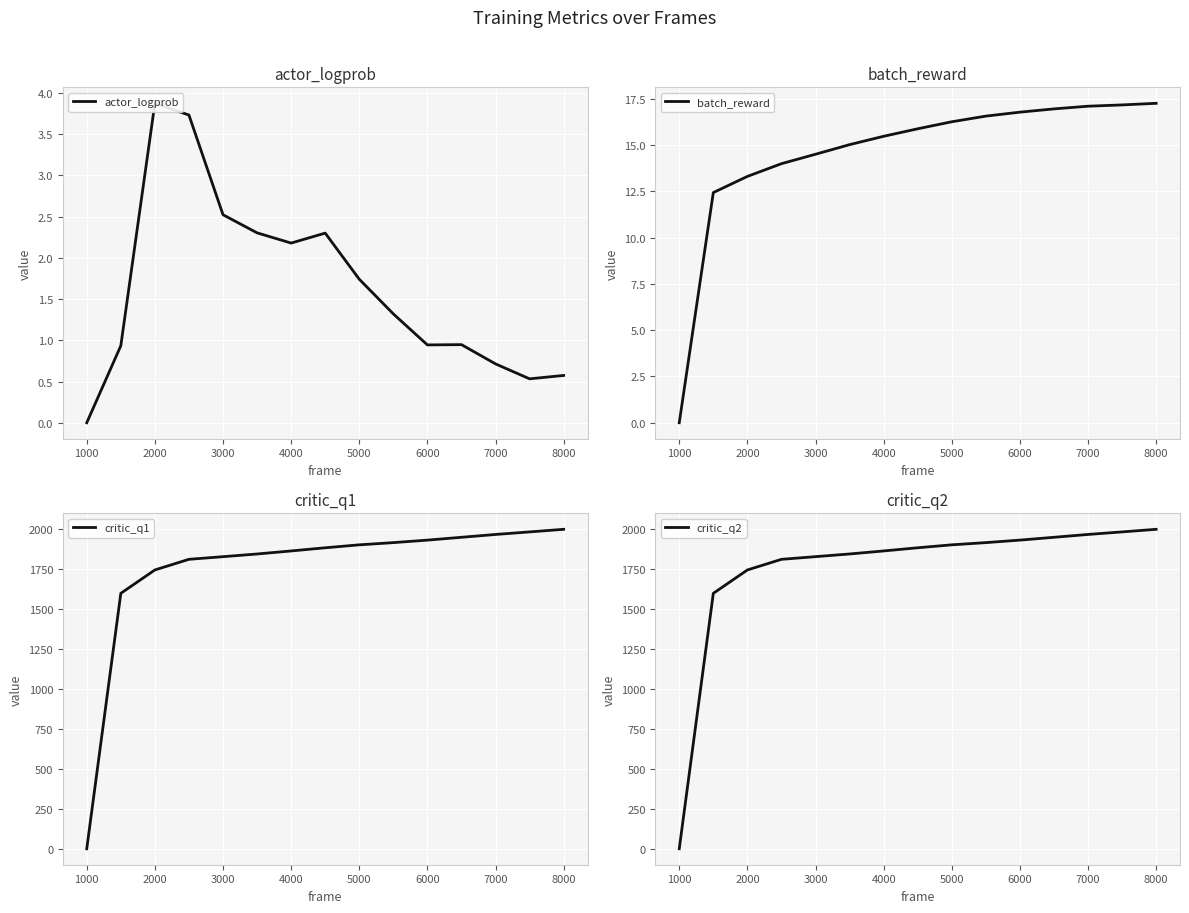

What is the value of the batch_reward point at the 7th from the left?

15.5